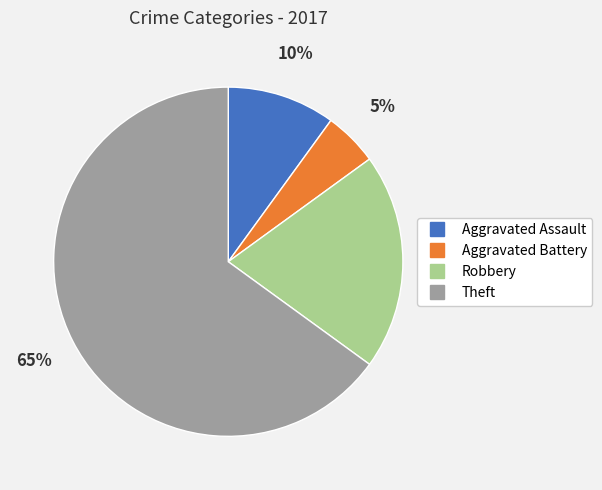

How many slices are in this pie chart?

4